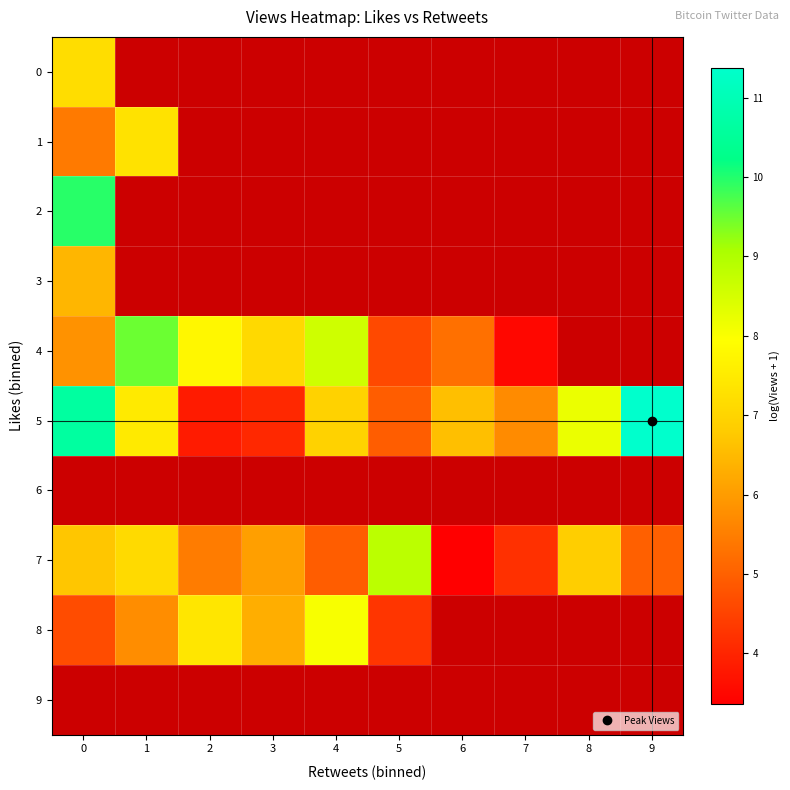

What is the smallest value displayed?

3.4